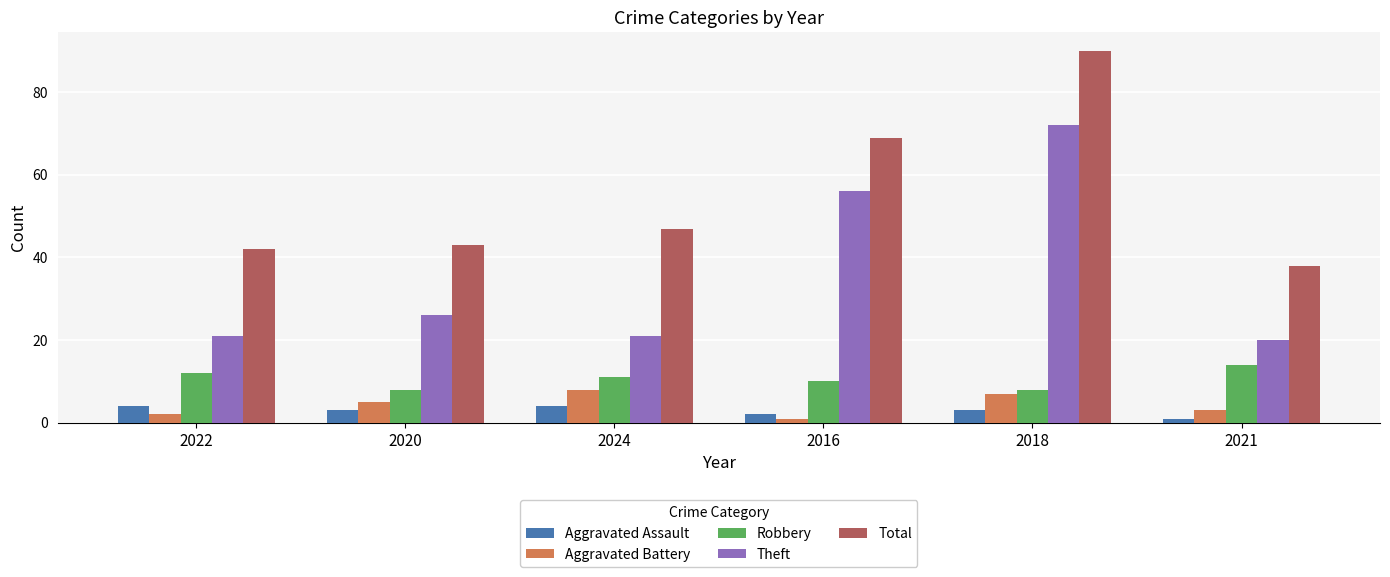

Which category has the highest value in the Total series?

2018